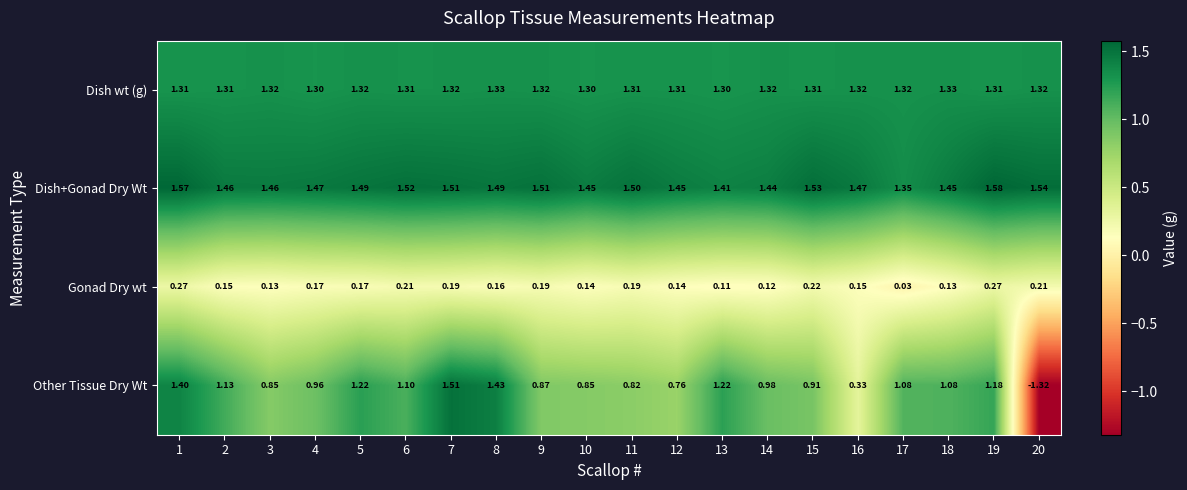

Rank the series by their maximum value, from highest to lowest.

Dish+Gonad Dry Wt, Other Tissue Dry Wt, Dish wt (g), Gonad Dry wt